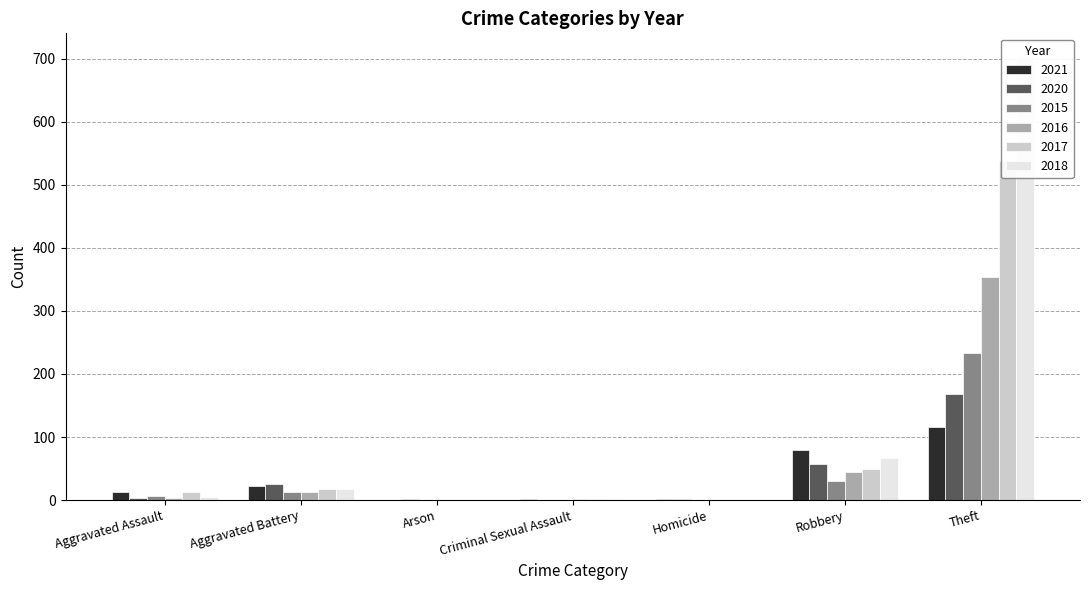

Where does the 2017 series first go above 12?

Aggravated Battery